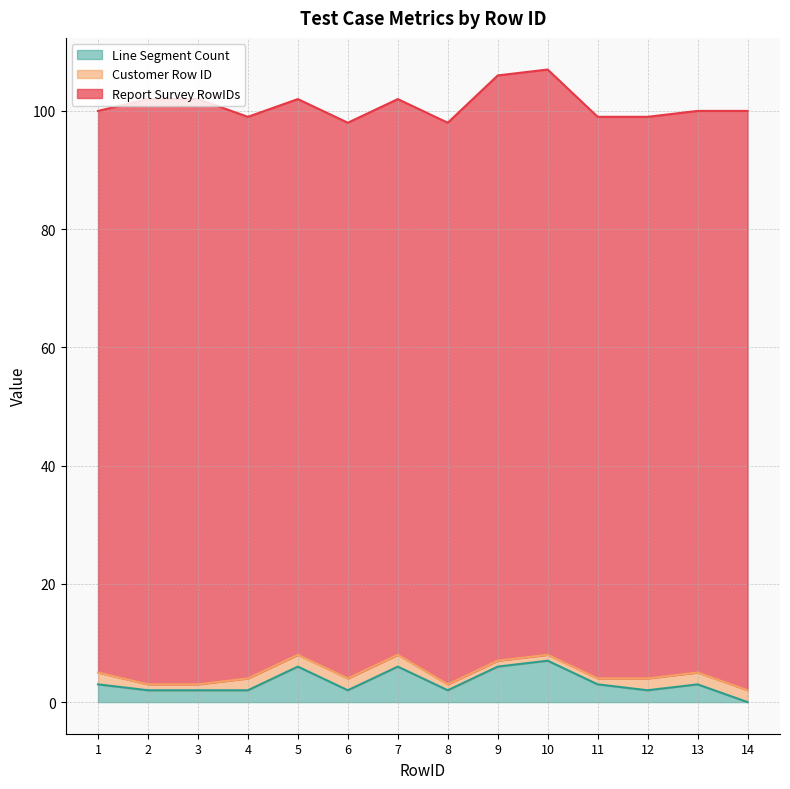

What is the value of the Report Survey RowIDs point at the 9th from the left?

99